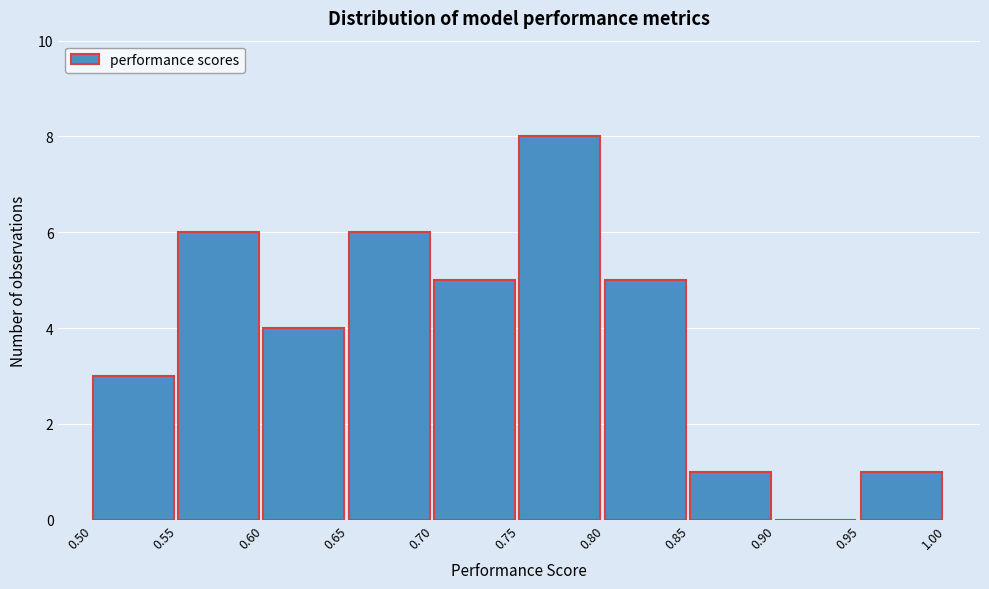

Reading left to right, transcribe this chart: for each bar, give the range it covers on the x-axis and its height. The values are not printed on the chart, so give them approximately, as read against the axis.

0.50 to 0.55: 3
0.55 to 0.60: 6
0.60 to 0.65: 4
0.65 to 0.70: 6
0.70 to 0.75: 5
0.75 to 0.80: 8
0.80 to 0.85: 5
0.85 to 0.90: 1
0.90 to 0.95: 0
0.95 to 1.00: 1